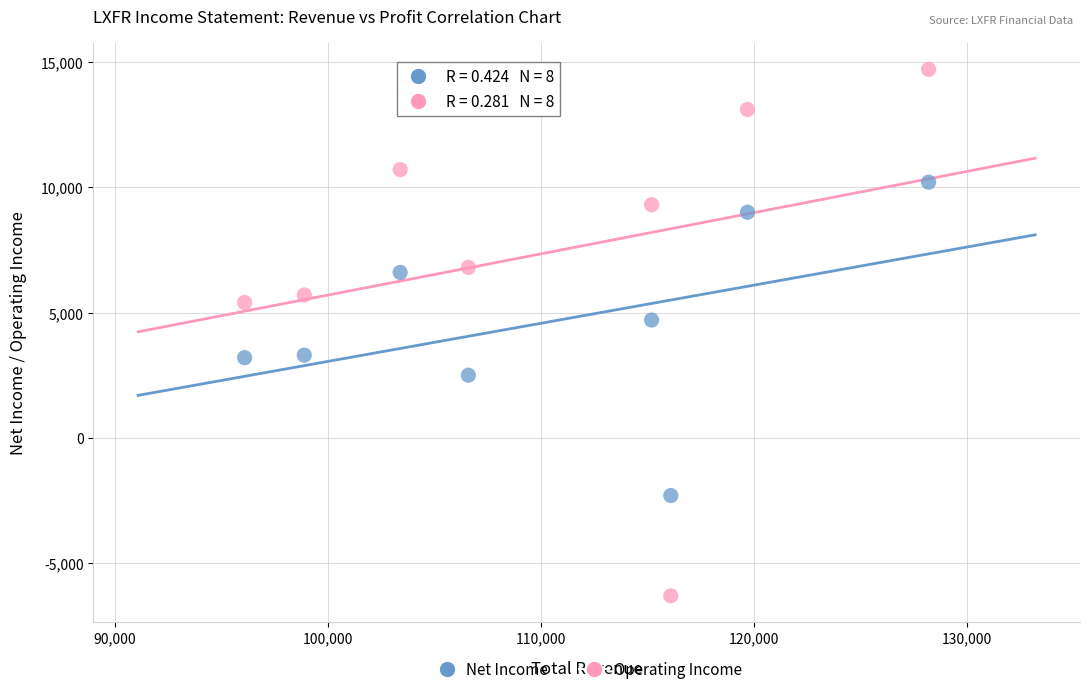

Across all data points, what is the range of Y values (max minus min)?

21000